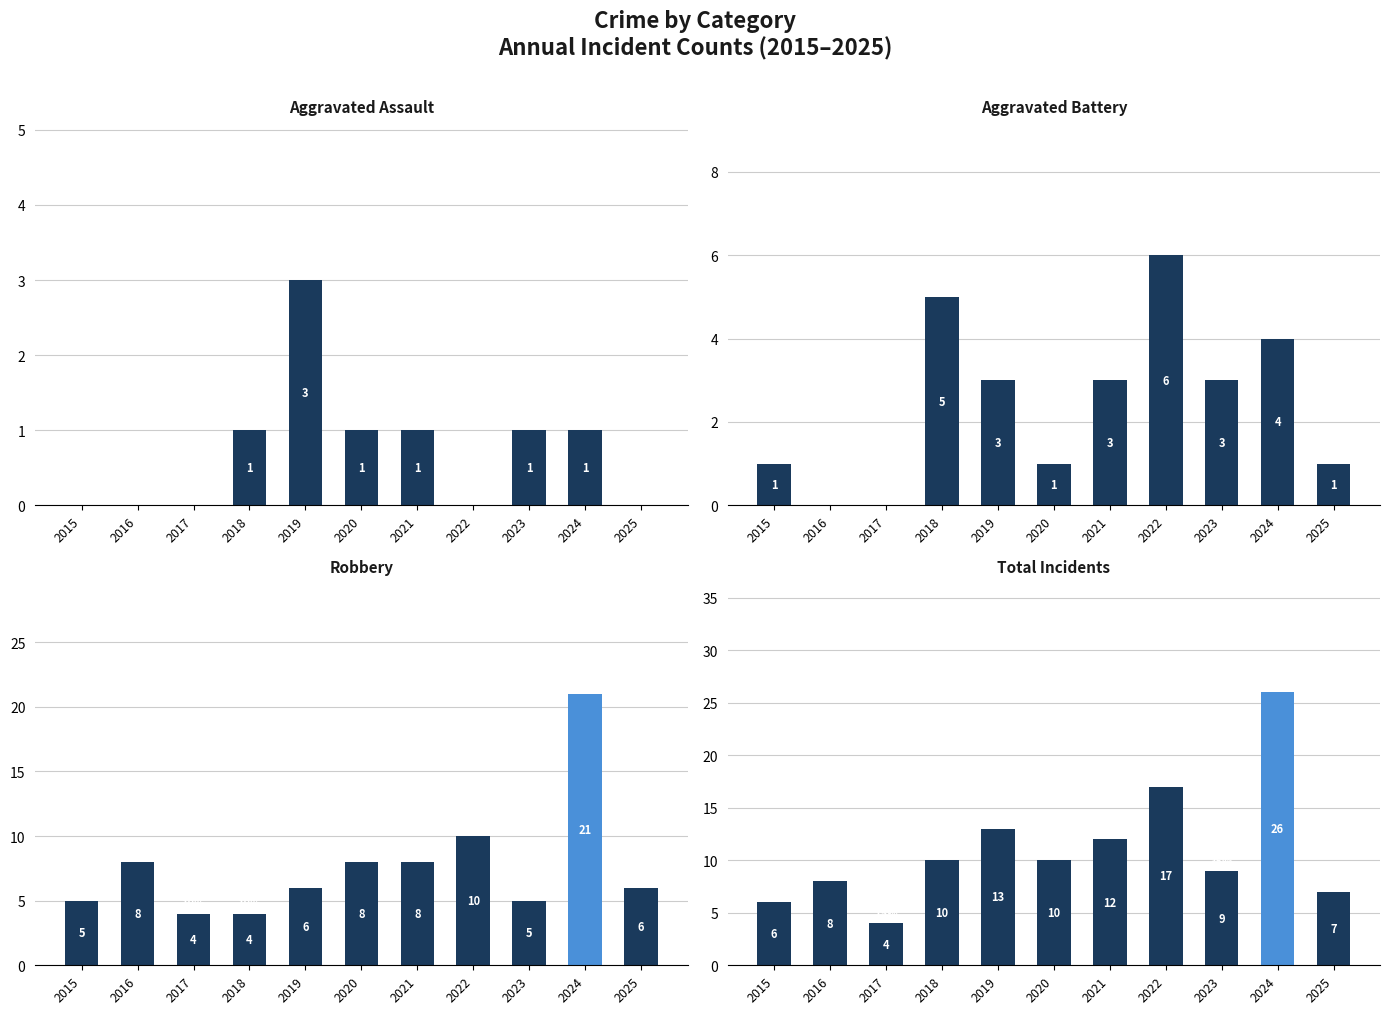

Between 2018 and 2019, which series saw the biggest shift?

Total